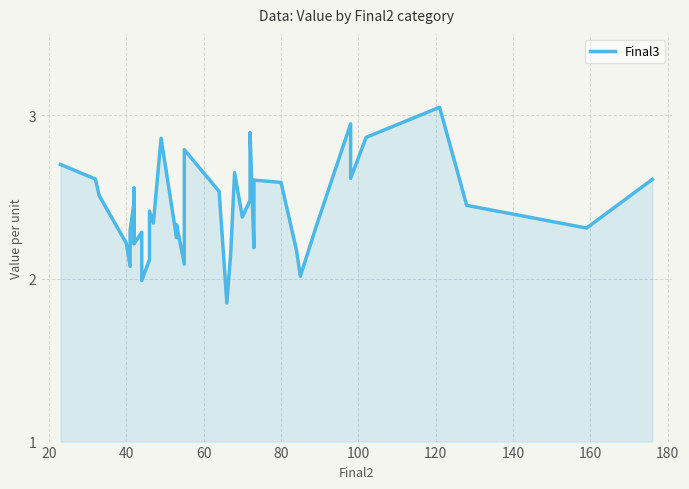

What is the average value?

2.4